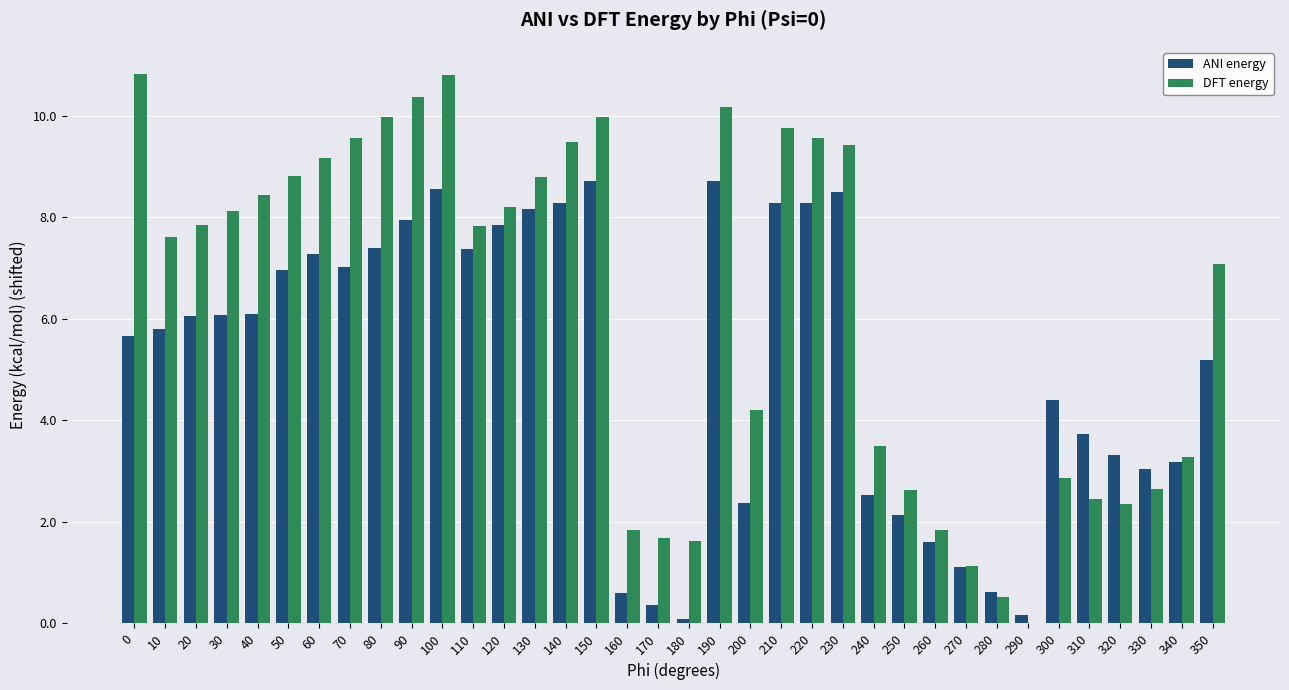

How many data points in ANI energy are above 6?

18